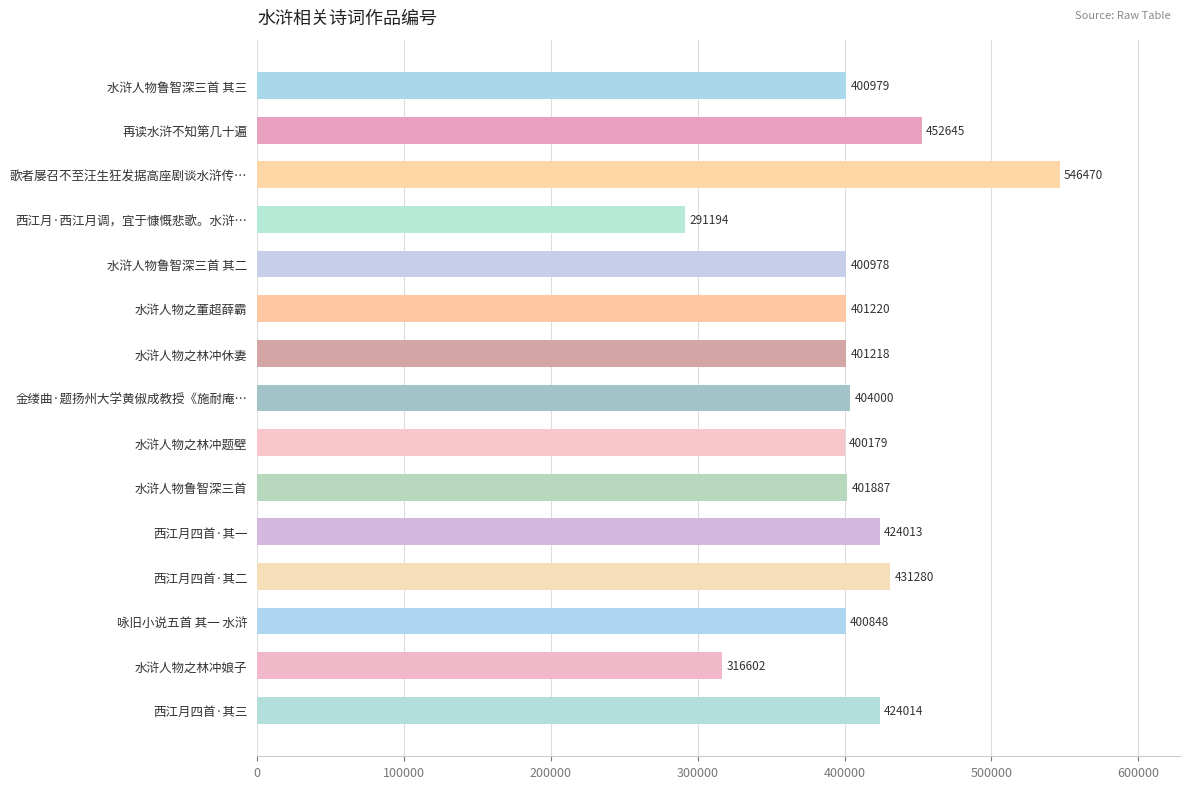

List the labels in order of value, smallest first.

西江月·西江月调，宜于慷慨悲歌。水浒…, 水浒人物之林冲娘子, 水浒人物之林冲题壁, 咏旧小说五首 其一 水浒, 水浒人物鲁智深三首 其二, 水浒人物鲁智深三首 其三, 水浒人物之林冲休妻, 水浒人物之董超薛霸, 水浒人物鲁智深三首, 金缕曲·题扬州大学黄俶成教授《施耐庵…, 西江月四首·其一, 西江月四首·其三, 西江月四首·其二, 再读水浒不知第几十遍, 歌者屡召不至汪生狂发据高座剧谈水浒传…